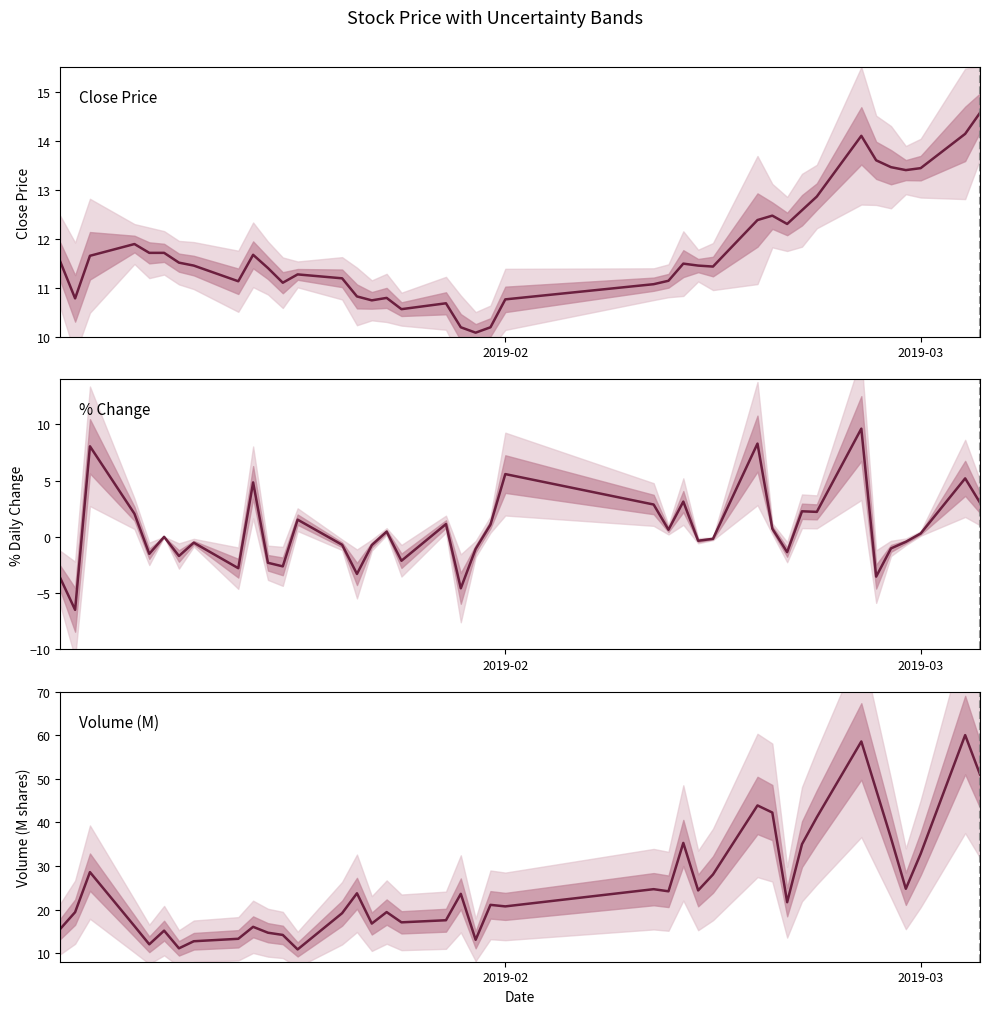

Is the value of Volume (M shares) at 2 greater than the value of % Daily Change at 36?

Yes